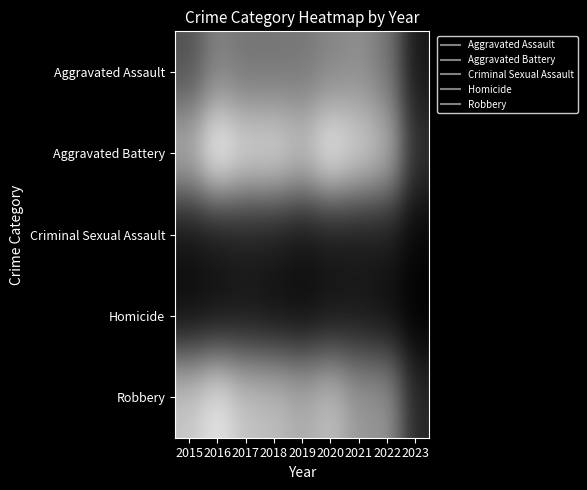

What is the greatest value displayed?

501